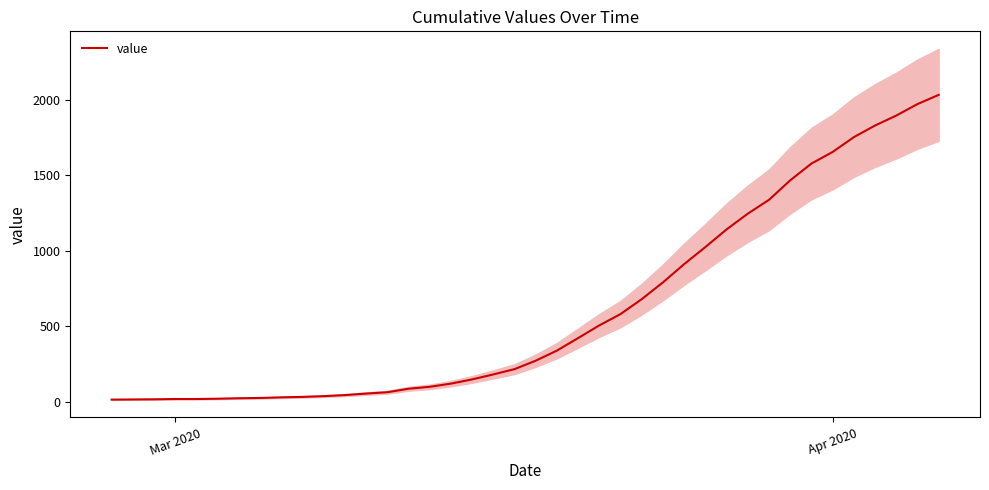

Reading left to right, transcribe all the data shown in this chart.

13	14	15	17	17	19	22	24	28	31	36	43	53	62	85	98	119	147	180	215	271	338	421	505	580	679	790	911	1024	1141	1245	1337	1466	1577	1654	1752	1829	1895	1971	2032